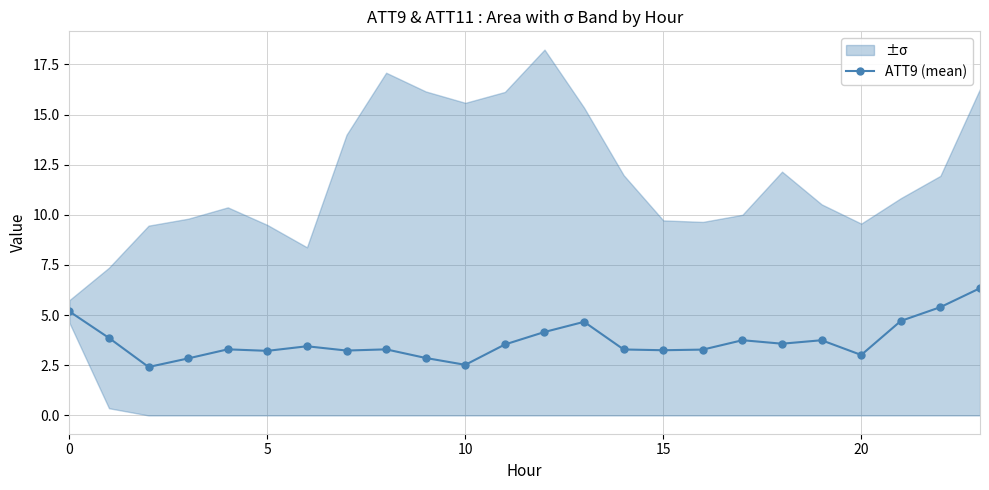

What is the change in value from 13 to 22?

+0.7